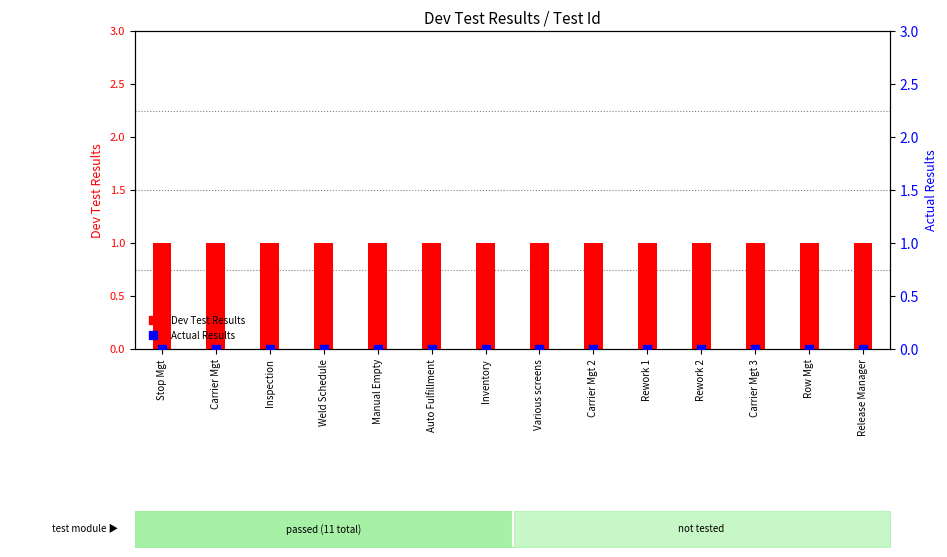

Is the value of Dev Test Results at Inventory greater than the value of Actual Results at Various screens?

Yes